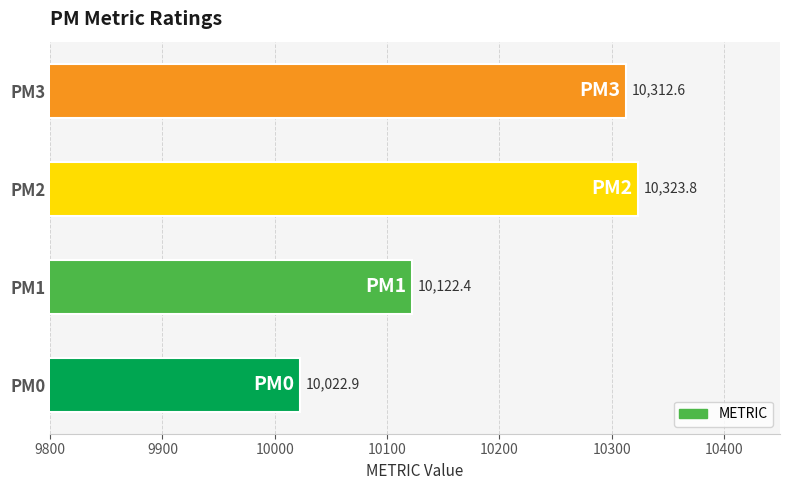

What is the greatest value displayed?

10323.8